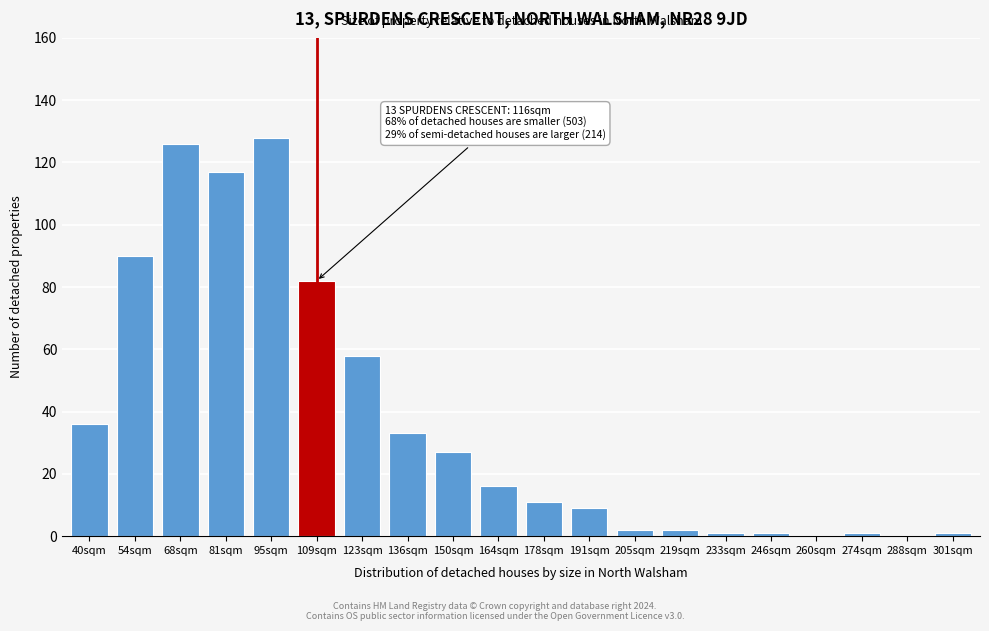

Reading right to left, transcribe all the data shown in this chart.

301sqm=1	288sqm=0	274sqm=1	260sqm=0	246sqm=1	233sqm=1	219sqm=2	205sqm=2	191sqm=9	178sqm=11	164sqm=16	150sqm=27	136sqm=33	123sqm=58	109sqm=82	95sqm=128	81sqm=117	68sqm=126	54sqm=90	40sqm=36